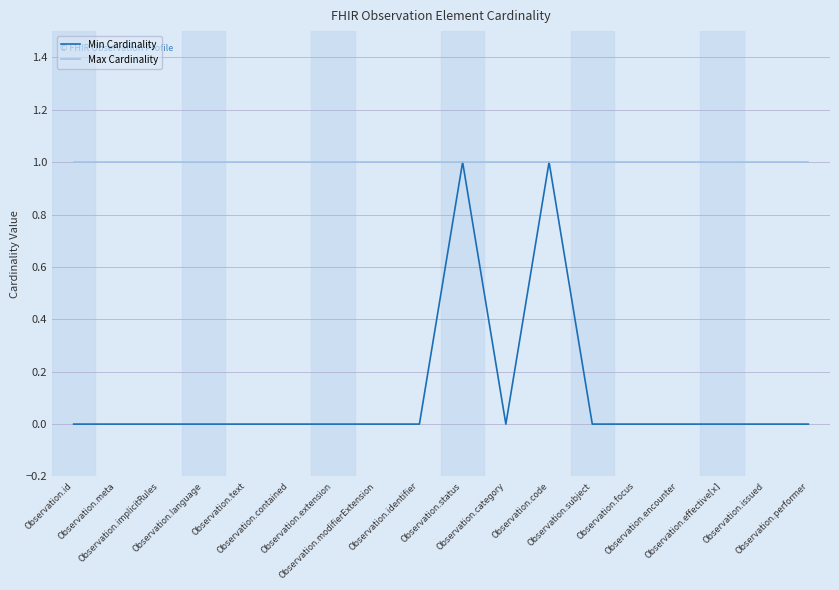

Is it true that Max Cardinality equals 1 at Observation.encounter?

True